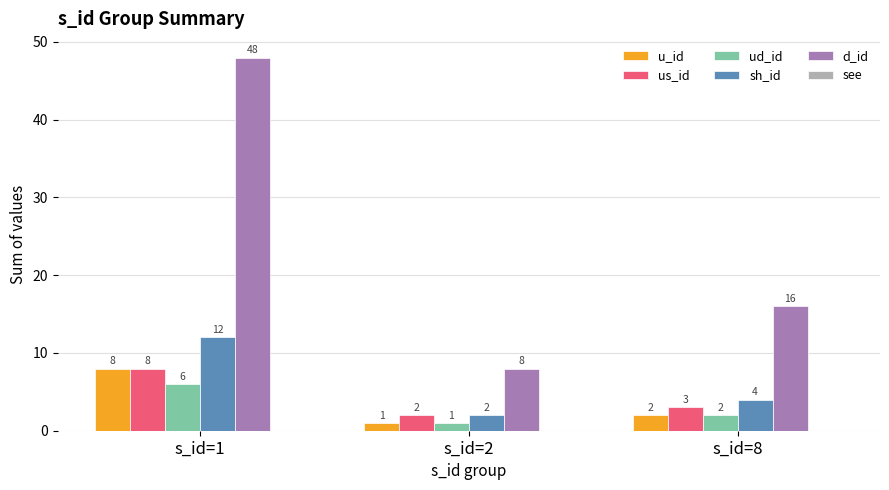

What is the value of the us_id bar at the 3rd from the left?

3